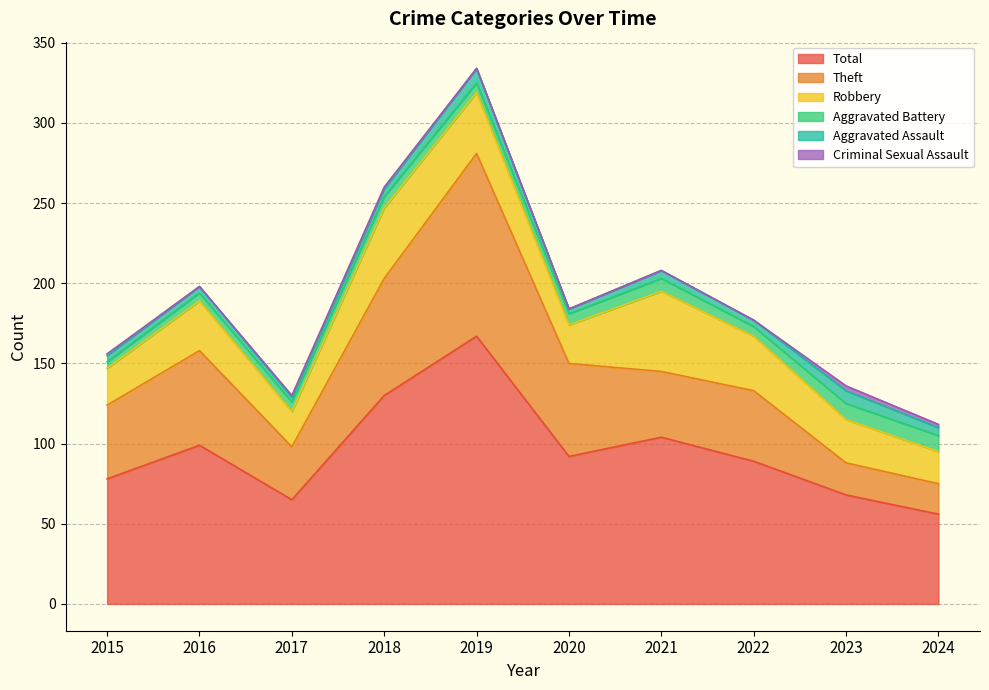

What is the minimum value for Theft?

19